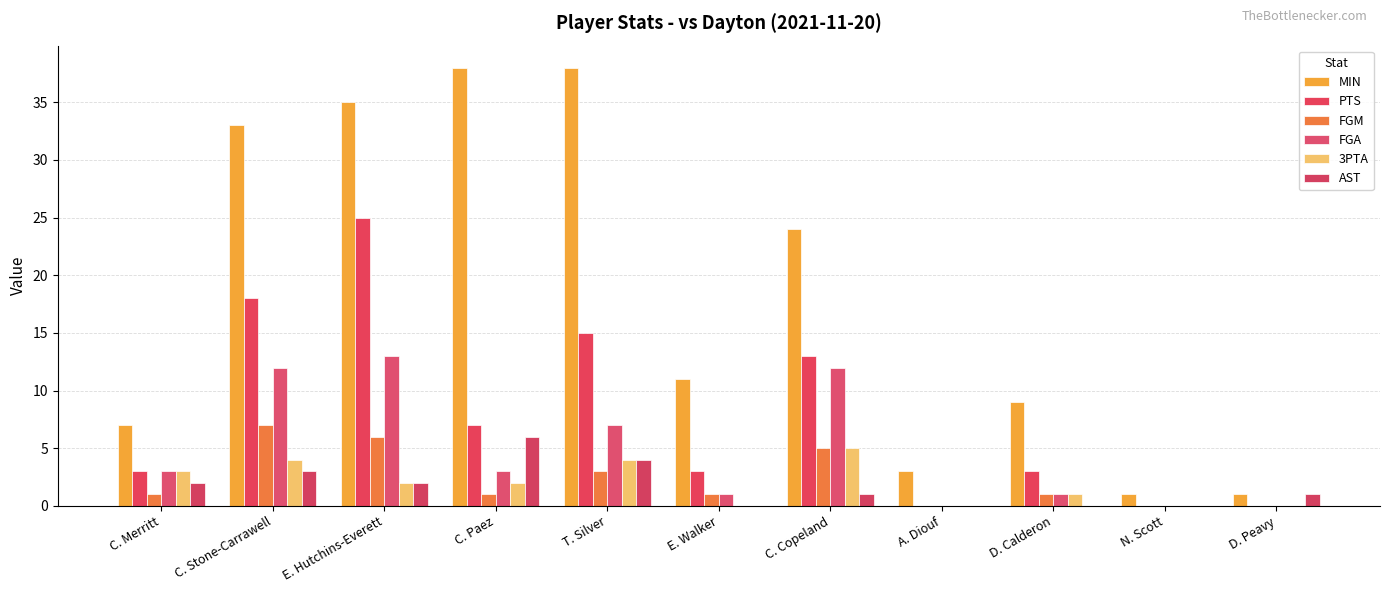

Count the number of categories in the chart.

11